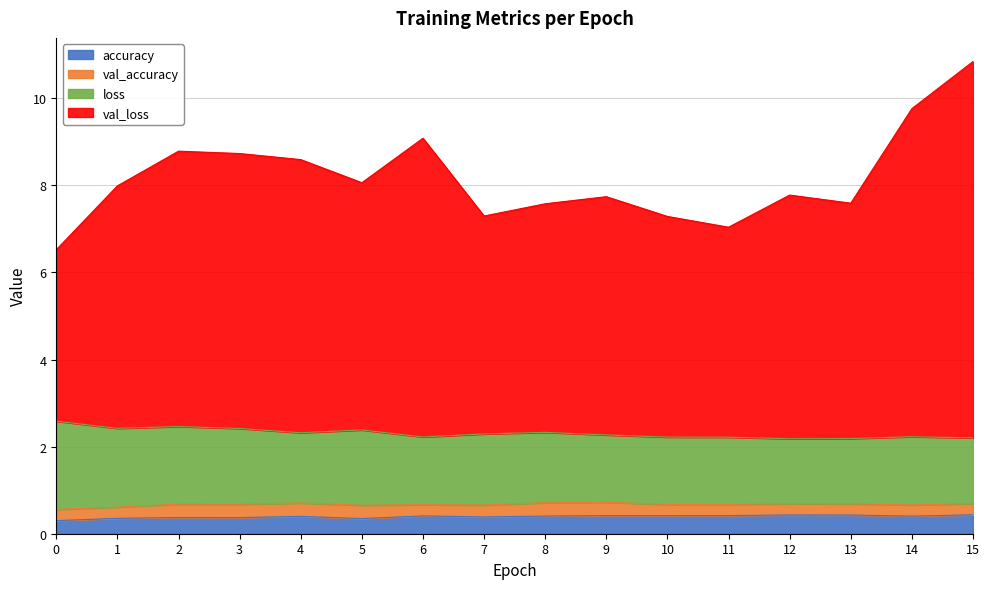

What is the difference between the second highest and second lowest values in the val_loss series?

2.7